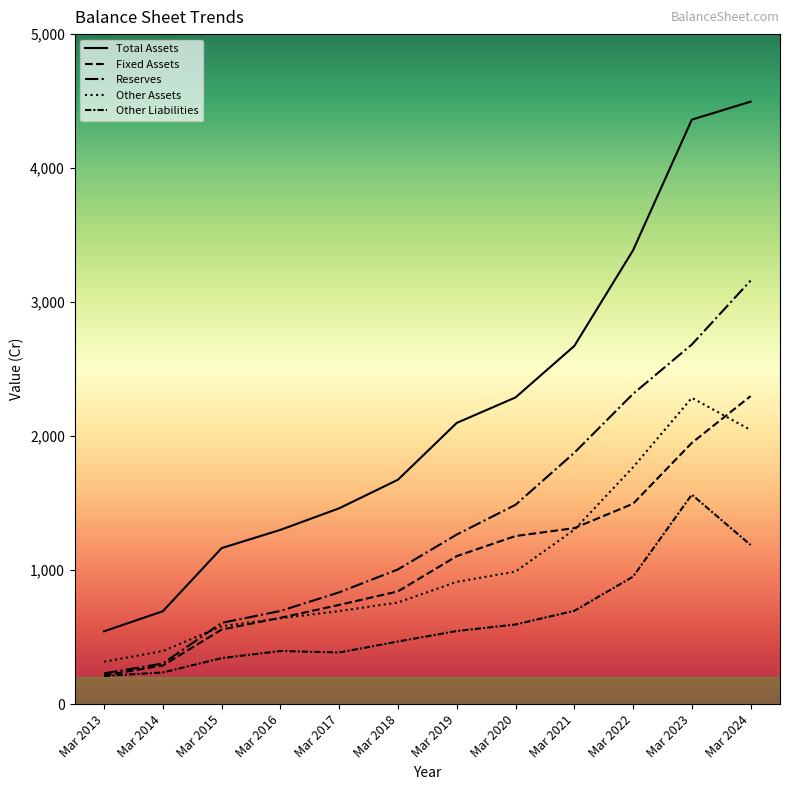

Where does the Total Assets series first go above 2099?

Mar 2020